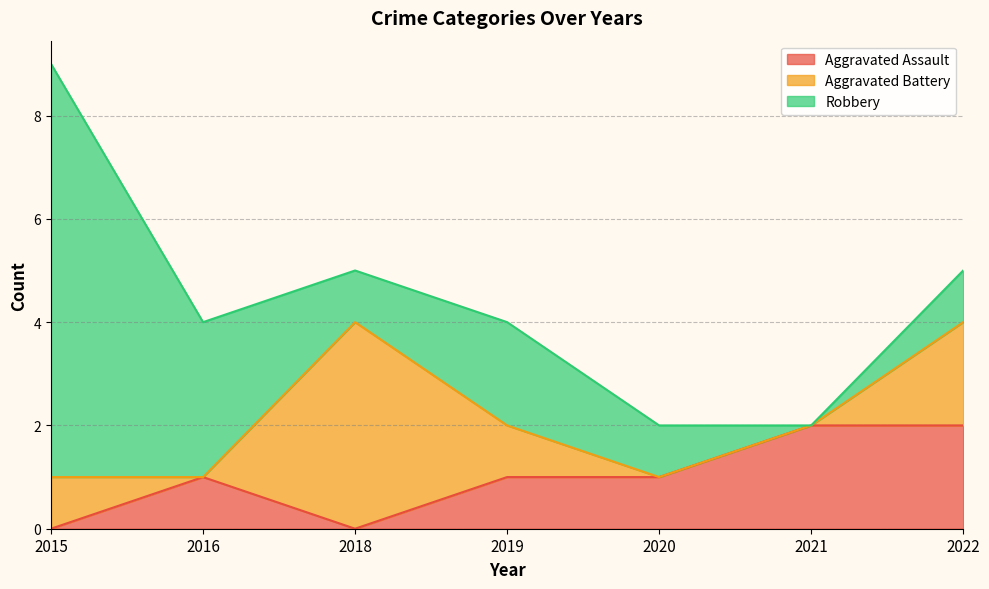

Reading left to right, extract all data points from this chart.

Aggravated Assault: 0	1	0	1	1	2	2
Aggravated Battery: 1	0	4	1	0	0	2
Robbery: 8	3	1	2	1	0	1